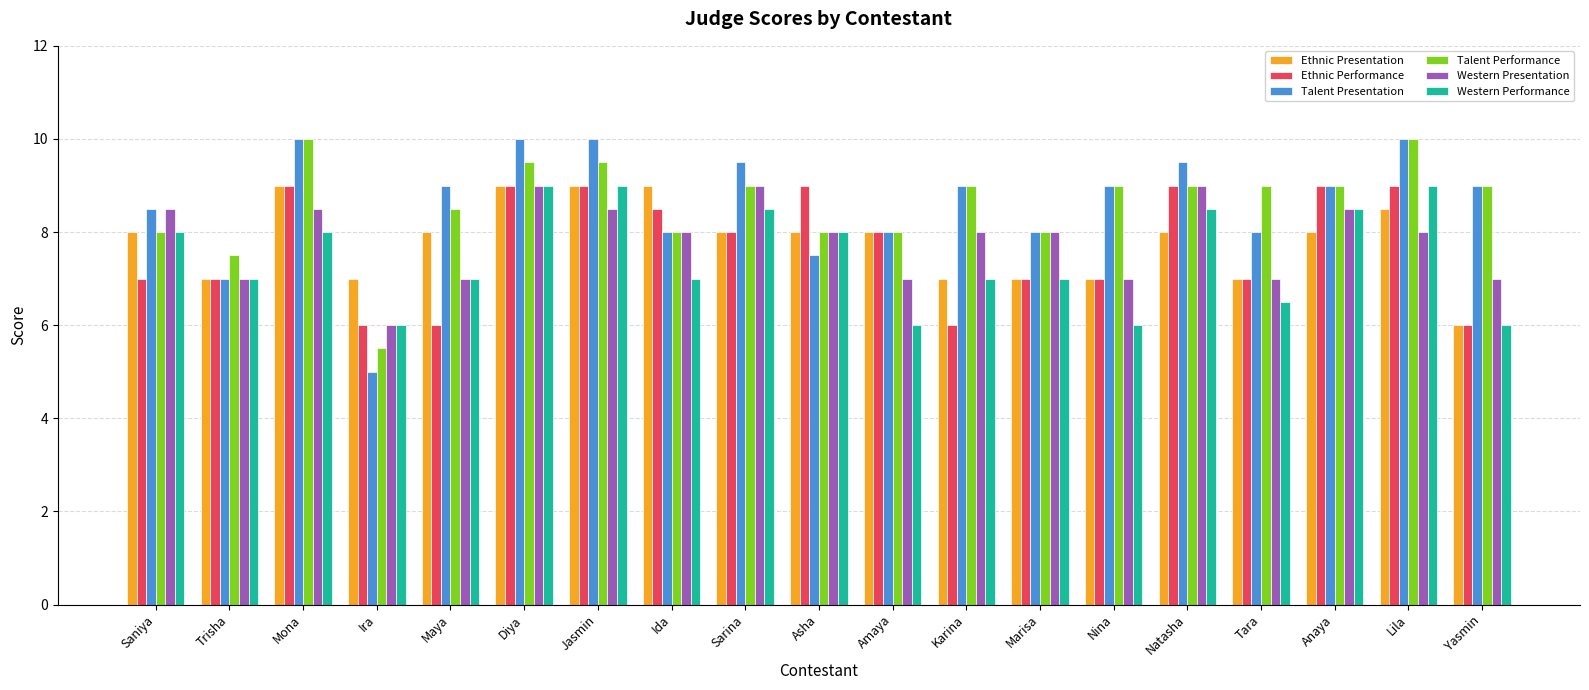

What is the average value of the Western Performance series?

7.5